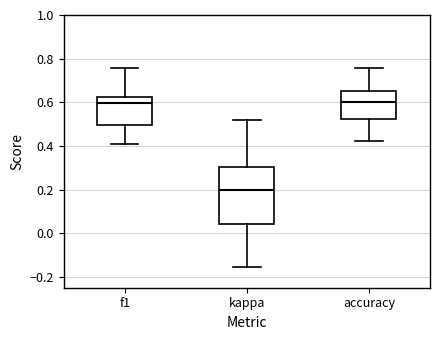

Comparing the boxes themselves (not the whiskers), which one is the tallest?

kappa